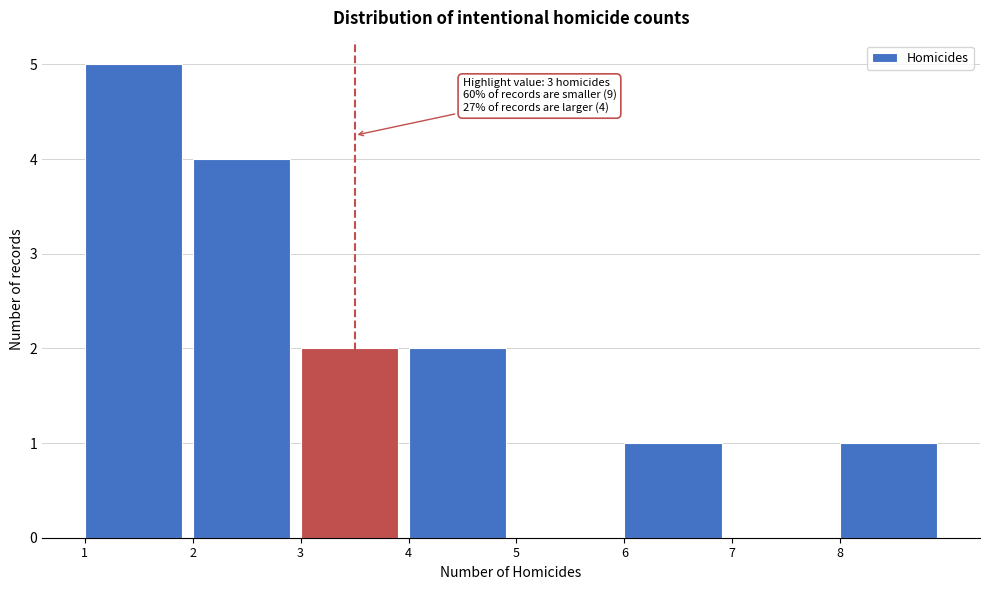

Which range on the x-axis has the tallest bar?

1 to 2